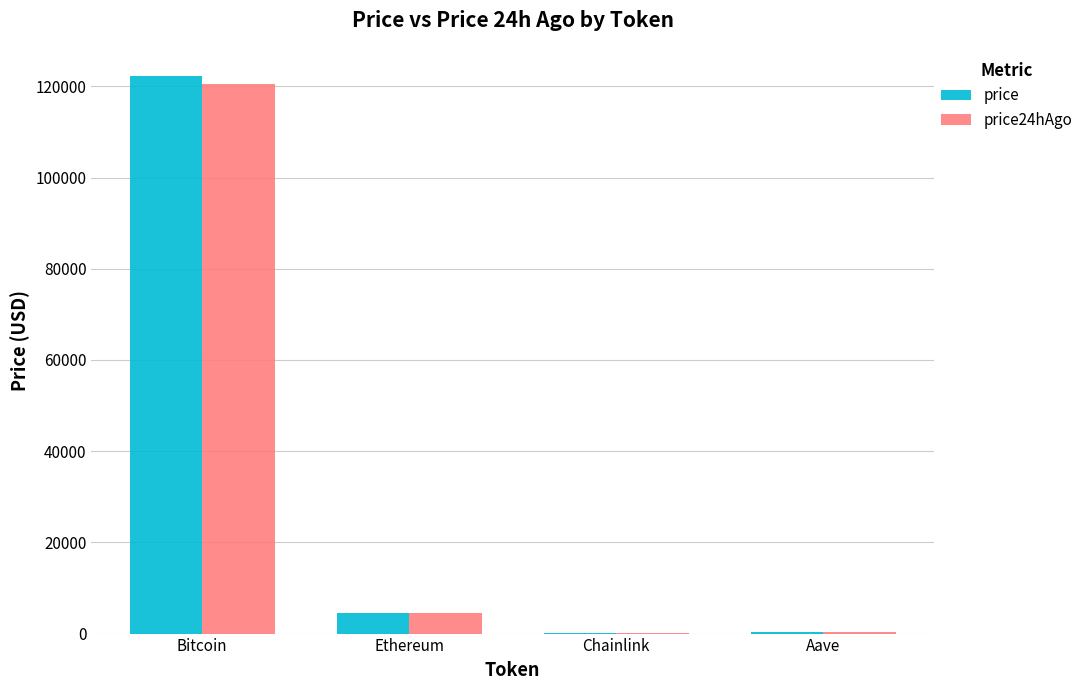

What is the sum of all price24hAgo values?

125225.0